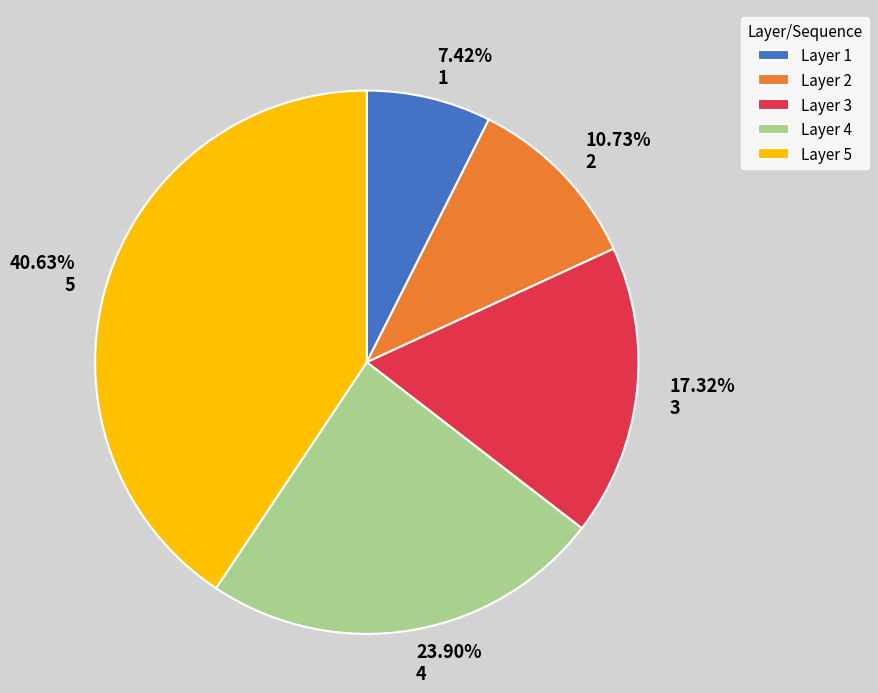

To the nearest percent, what portion does 3 represent?

17%